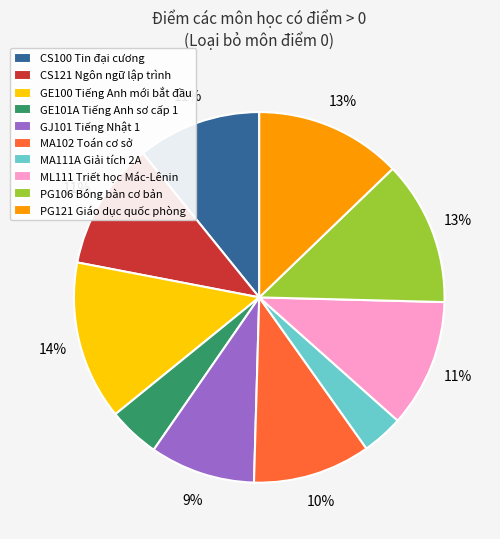

What is the ratio of the value at MA111A Giải tích 2A to the value at PG106 Bóng bàn cơ bản?

0.3